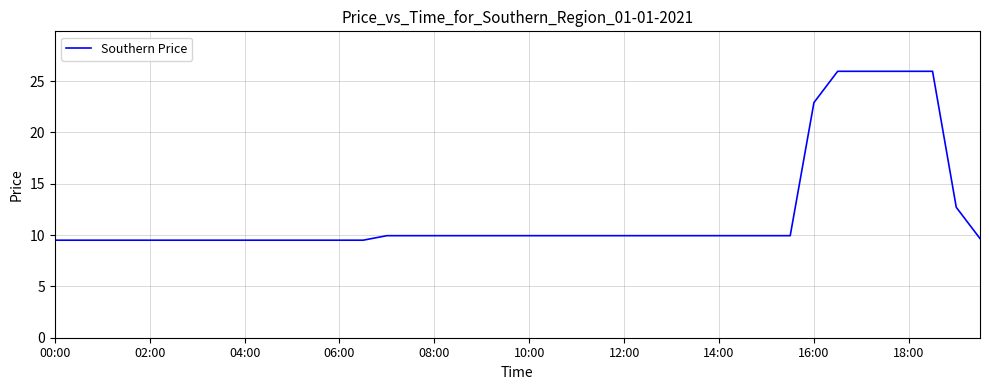

What is the smallest value displayed?

9.5